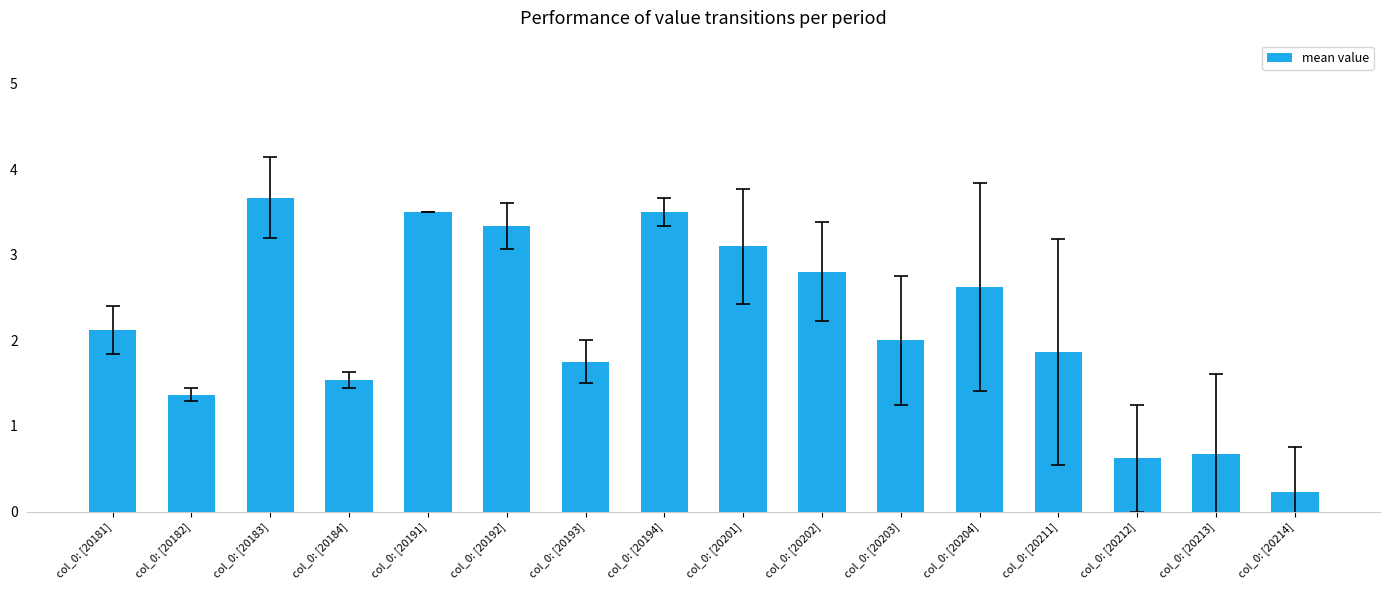

At which category does the chart reach its minimum across all series?

col_0: [20214]